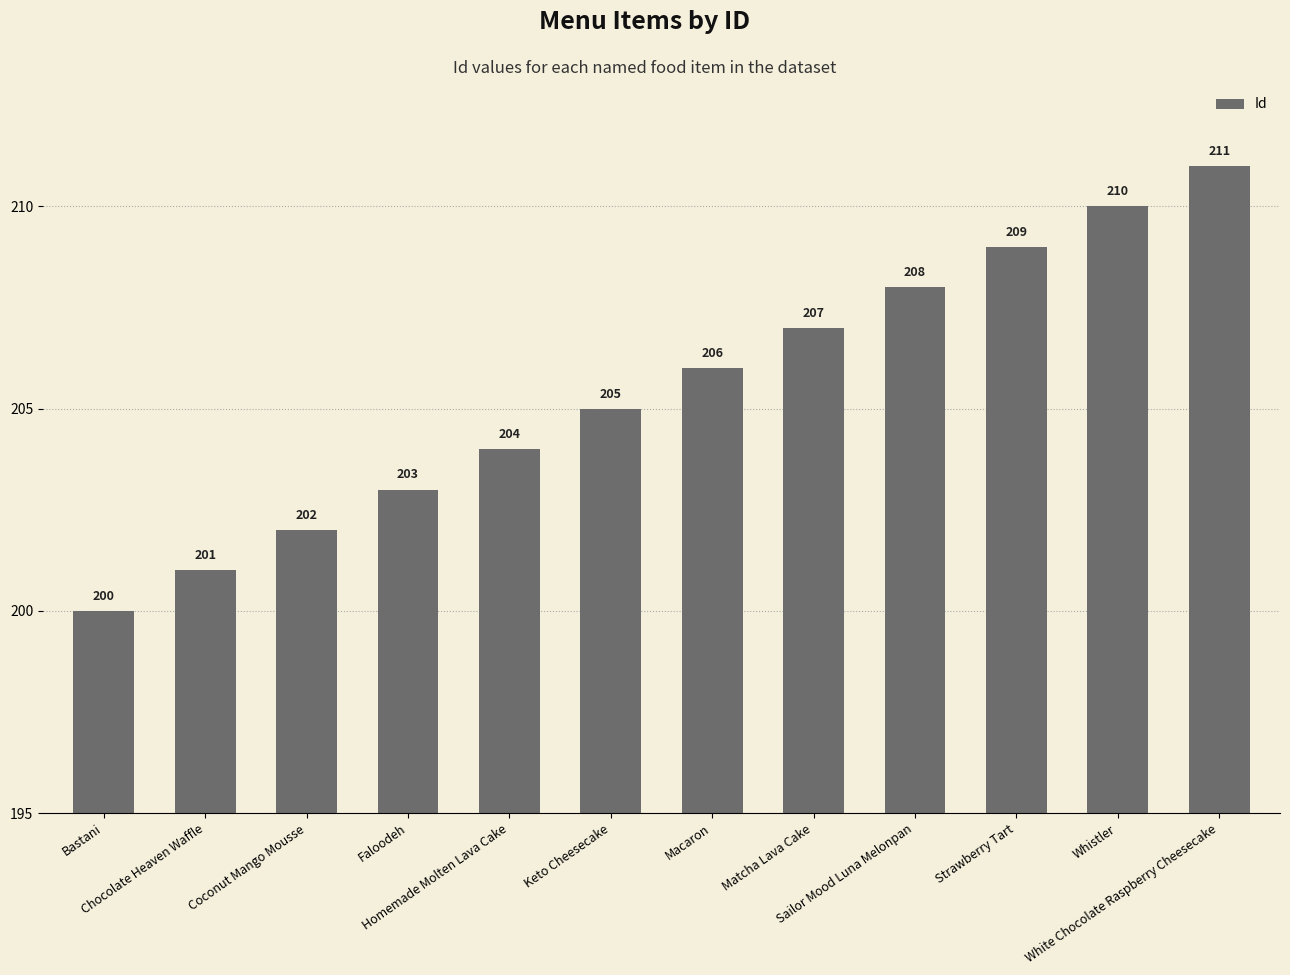

Which has a higher value, Keto Cheesecake or Chocolate Heaven Waffle?

Keto Cheesecake